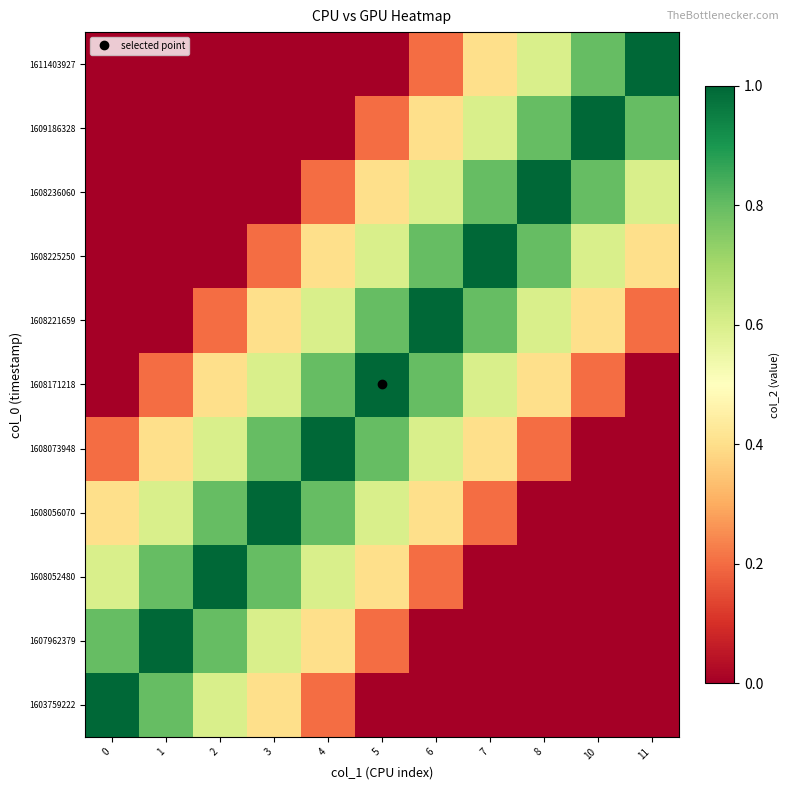

List the series in order of their peak value, lowest first.

1603759222, 1607962379, 1608052480, 1608056070, 1608073948, 1608171218, 1608221659, 1608225250, 1608236060, 1609186328, 1611403927